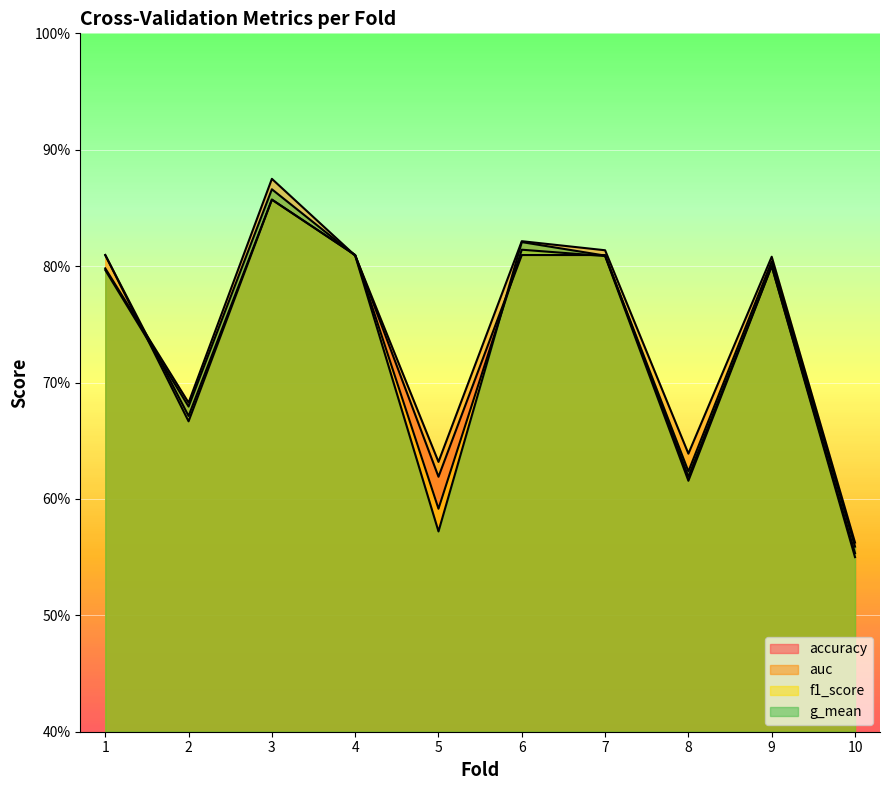

How many data points does each series have?

10